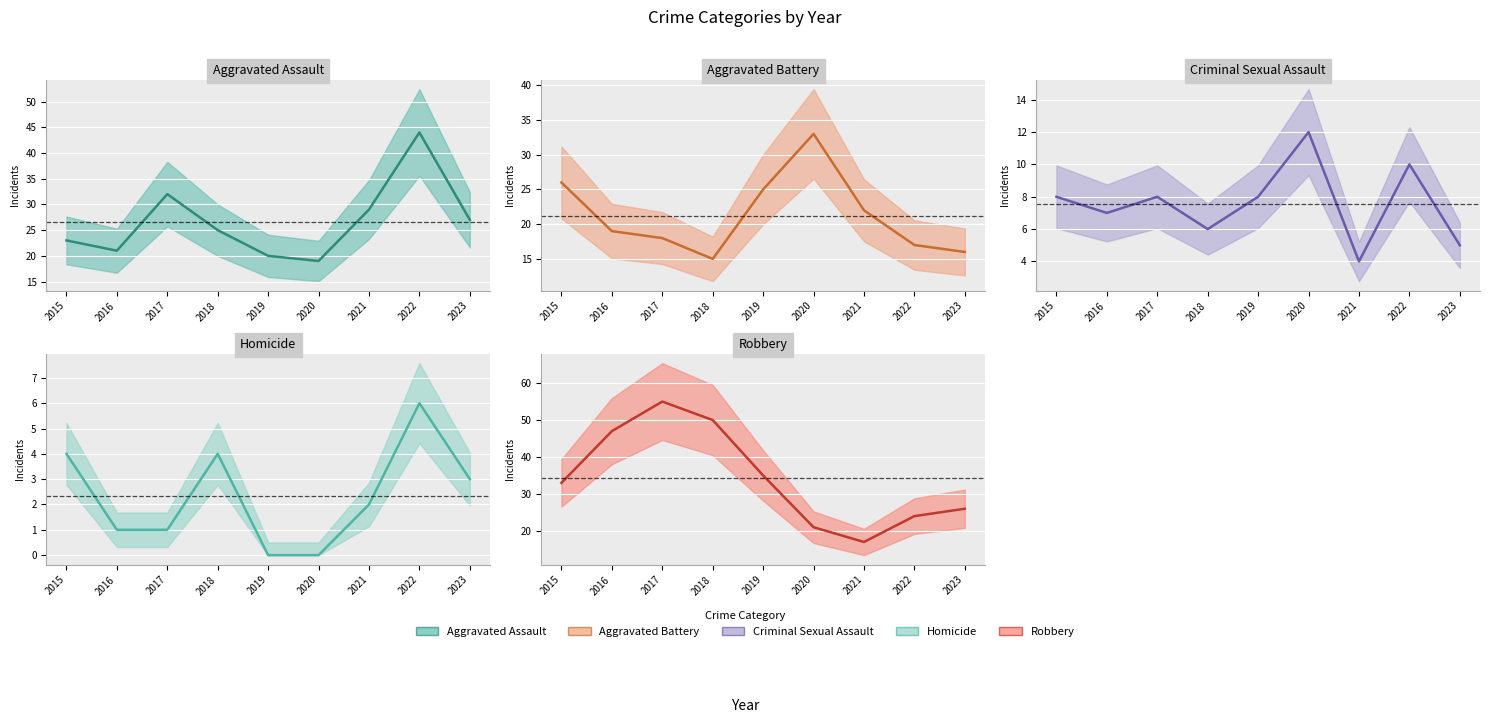

What is the difference between the maximum and second lowest values in the Aggravated Assault series?

24